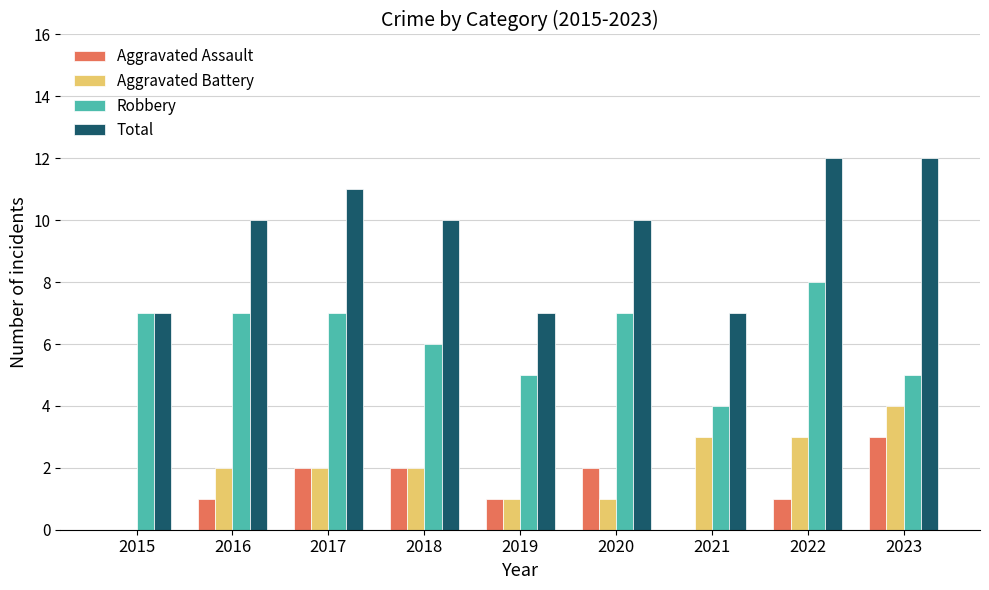

Reading right to left, transcribe all the data shown in this chart.

Aggravated Assault: 3	1	0	2	1	2	2	1	0
Aggravated Battery: 4	3	3	1	1	2	2	2	0
Robbery: 5	8	4	7	5	6	7	7	7
Total: 12	12	7	10	7	10	11	10	7